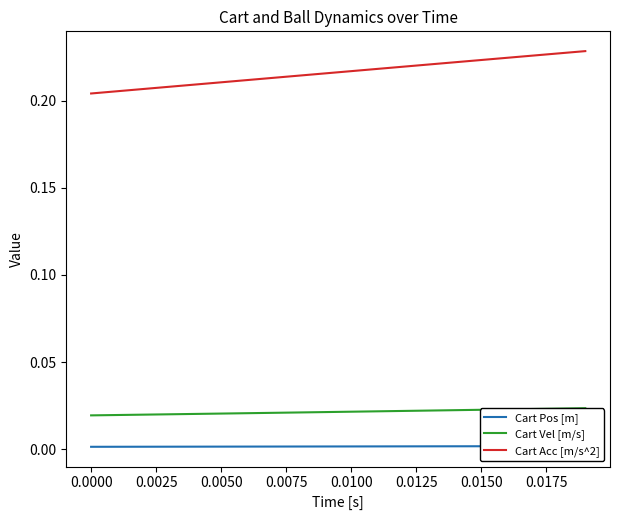

Reading right to left, what are all the values shown in this chart?

Cart Pos [m]: 0.0	0.0	0.0	0.0	0.0	0.0	0.0	0.0	0.0	0.0	0.0	0.0	0.0	0.0	0.0	0.0	0.0	0.0	0.0	0.0
Cart Vel [m/s]: 0.0	0.0	0.0	0.0	0.0	0.0	0.0	0.0	0.0	0.0	0.0	0.0	0.0	0.0	0.0	0.0	0.0	0.0	0.0	0.0
Cart Acc [m/s^2]: 0.2	0.2	0.2	0.2	0.2	0.2	0.2	0.2	0.2	0.2	0.2	0.2	0.2	0.2	0.2	0.2	0.2	0.2	0.2	0.2